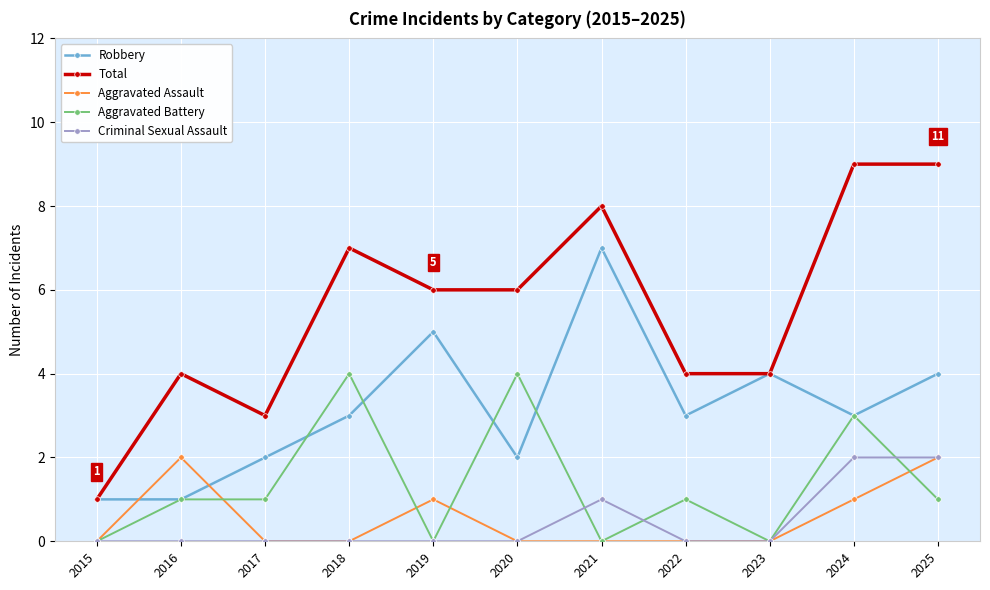

True or false: Aggravated Battery and Criminal Sexual Assault cross at least once.

True